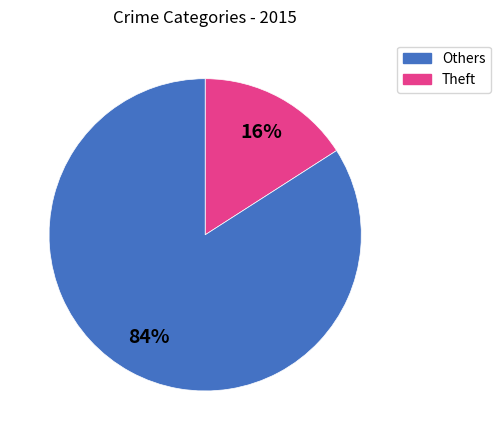

Which category accounts for the majority?

Theft